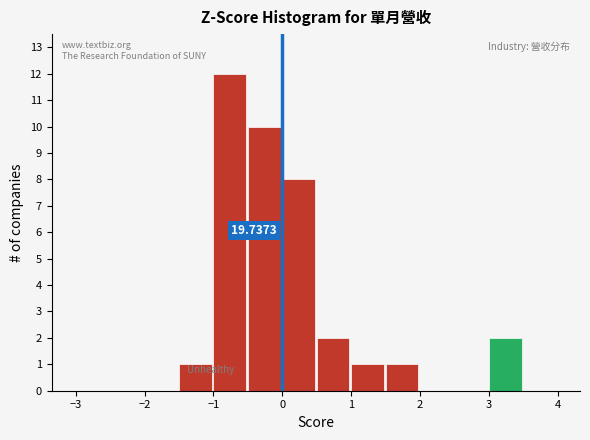

Which range on the x-axis has the tallest bar?

-1.0 to -0.5